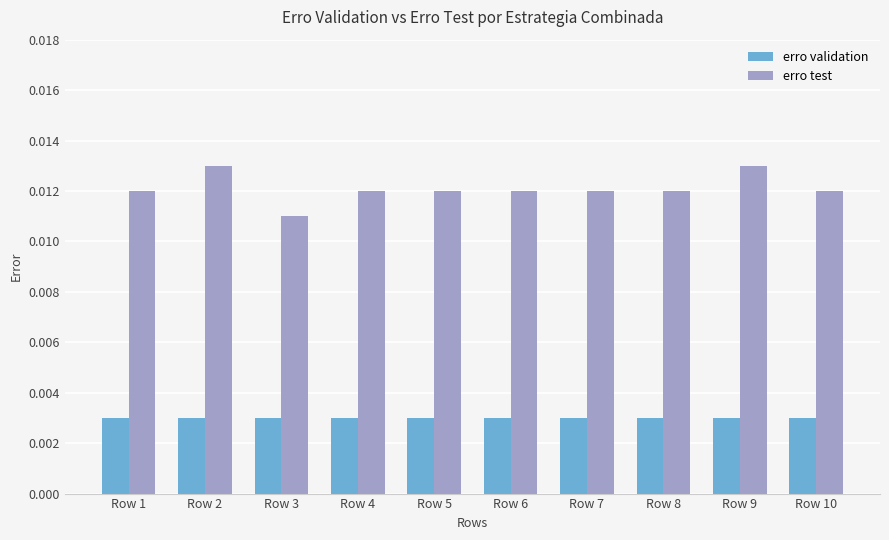

Are the bars grouped side by side (vs. stacked)?

Yes